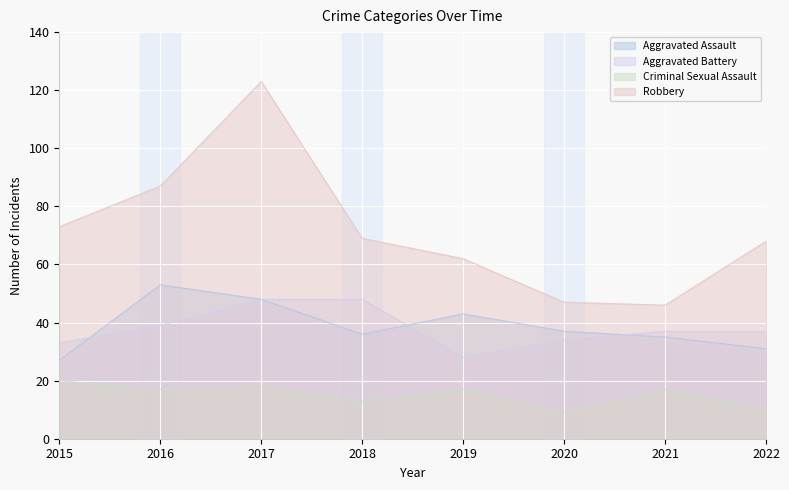

Read the Criminal Sexual Assault value at 2021.

17